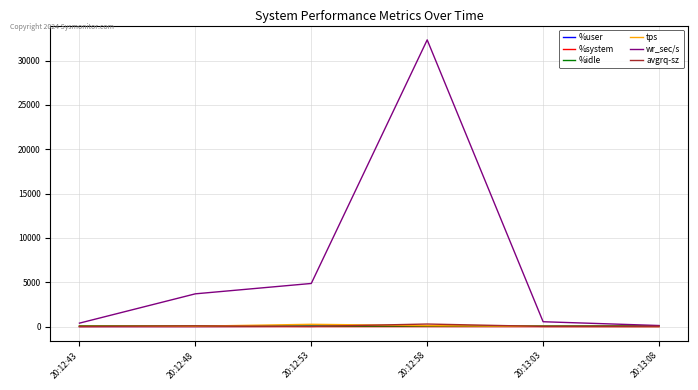

Which category has the highest value across all series?

20:12:58